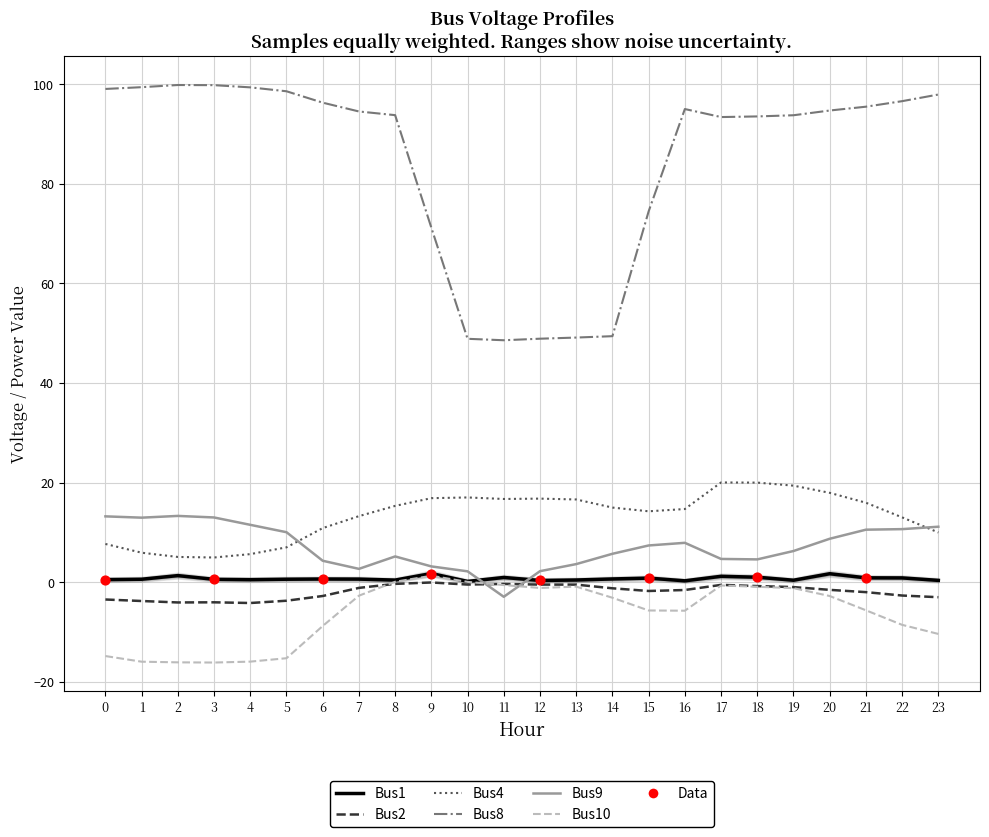

What is the total value across all series at 13?

68.4